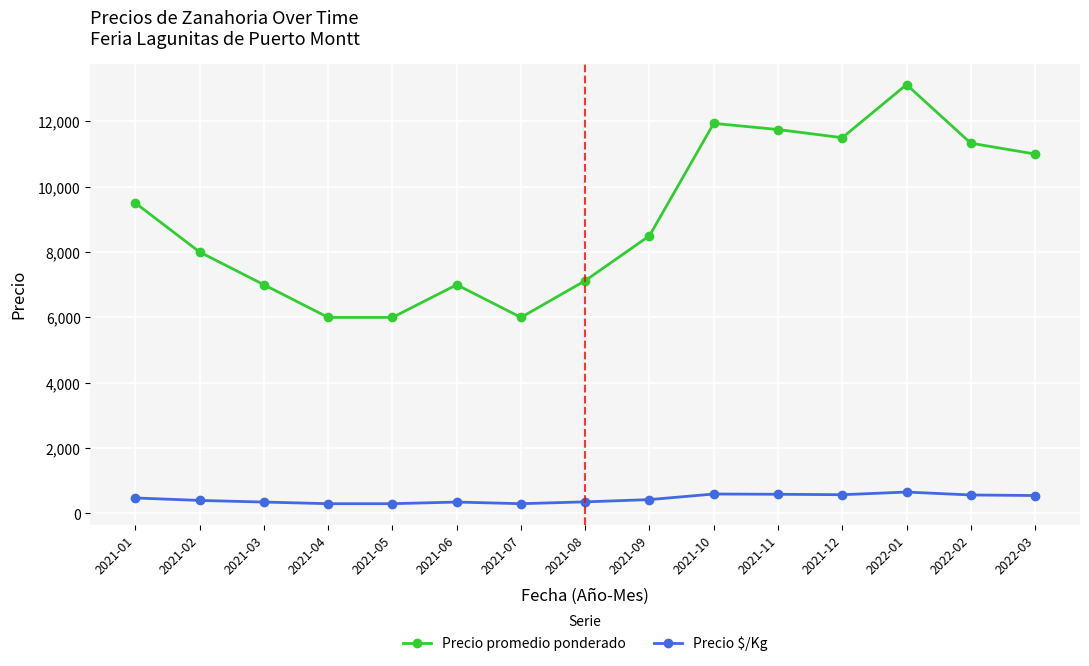

How many values in the Precio $/Kg series are below 425?

7